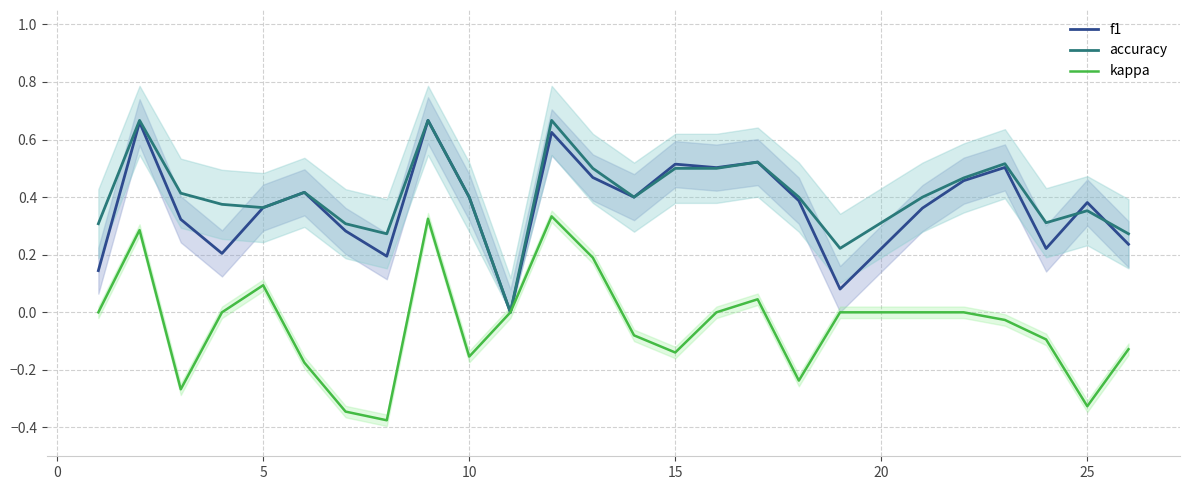

The f1 series shows 0.4 at 10. True or false?

True